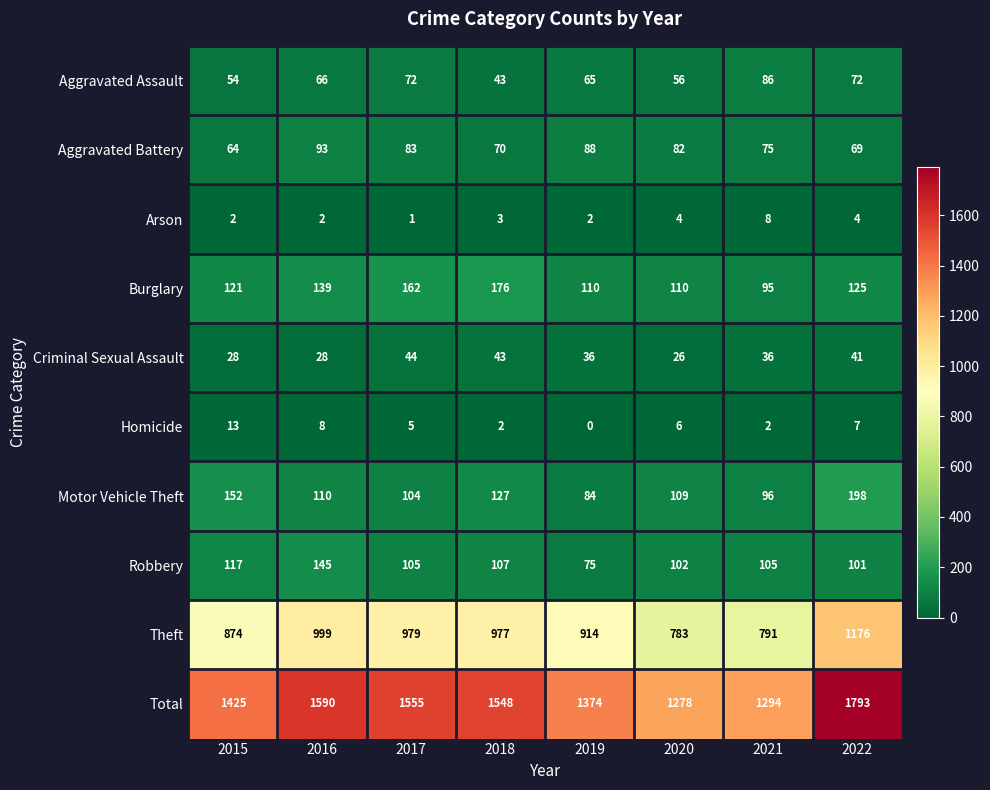

What is the difference between the maximum and minimum values in the Homicide series?

13